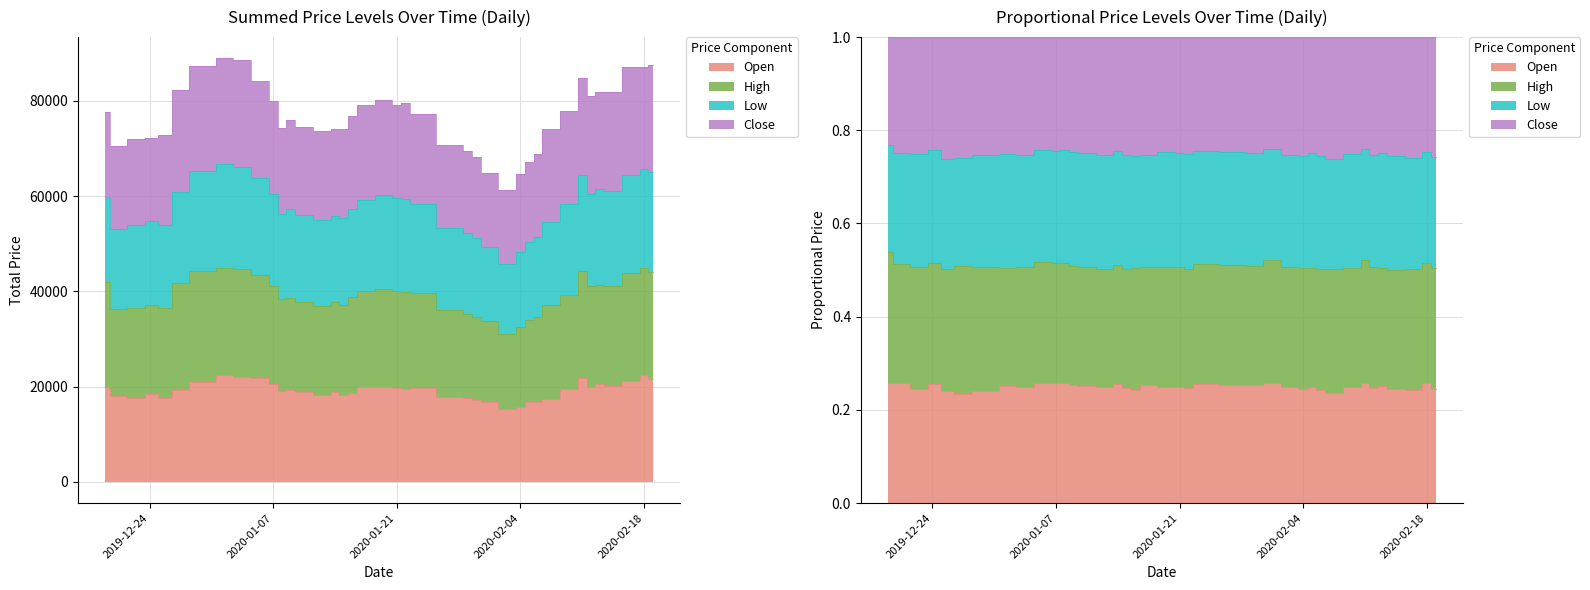

How many categories are shown in the chart?

40